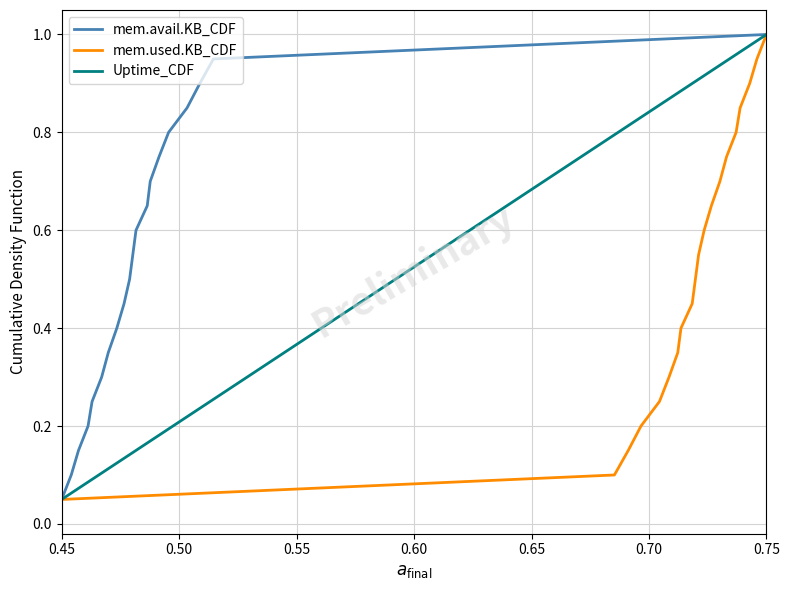

At which label does mem.avail.KB_CDF reach its peak?

0.75